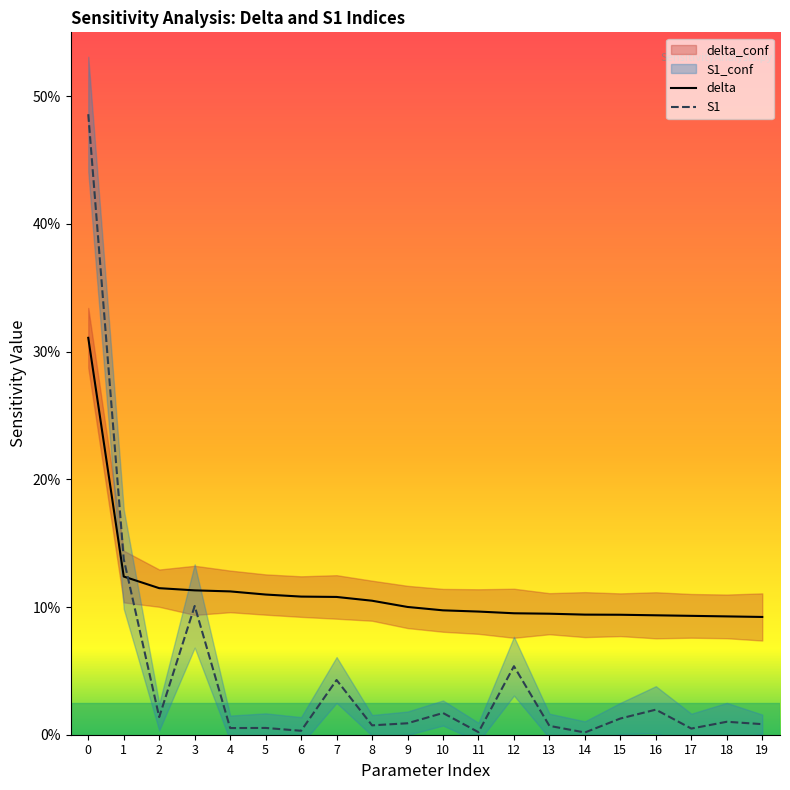

Where do S1 and delta first cross each other?

1 and 2